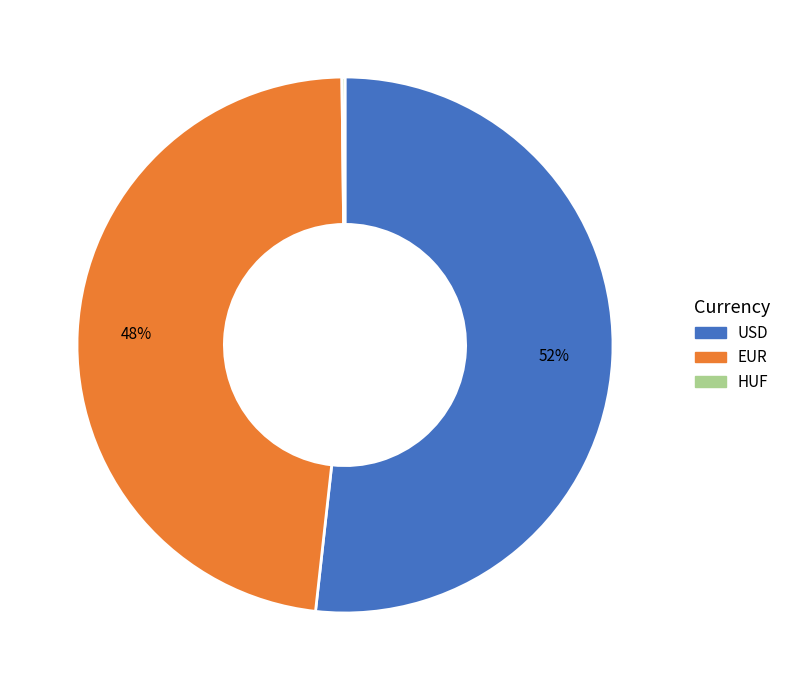

To the nearest percent, what percentage of the pie is EUR?

48%